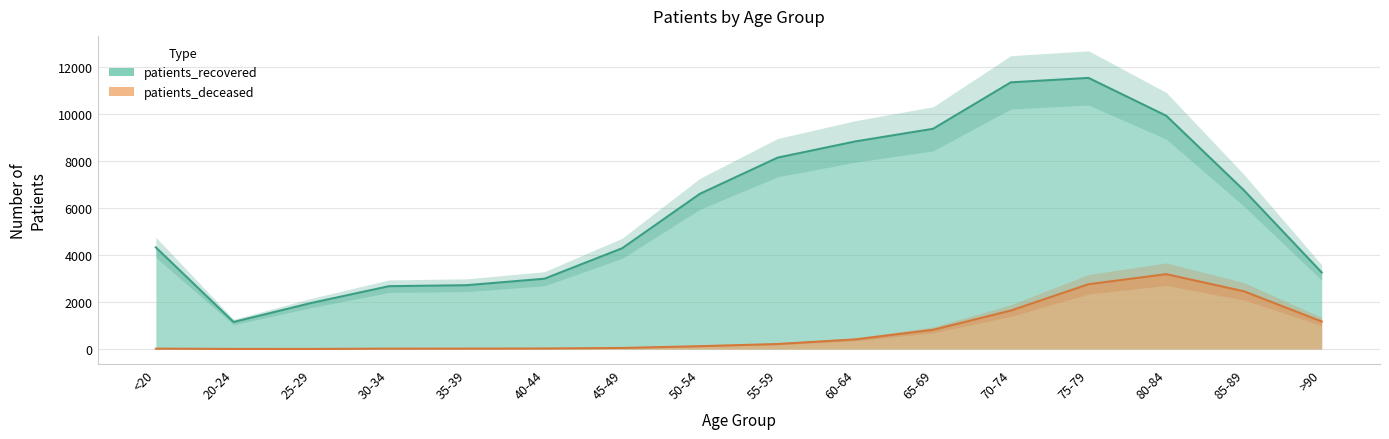

At which category is the sum across all series the highest?

75-79